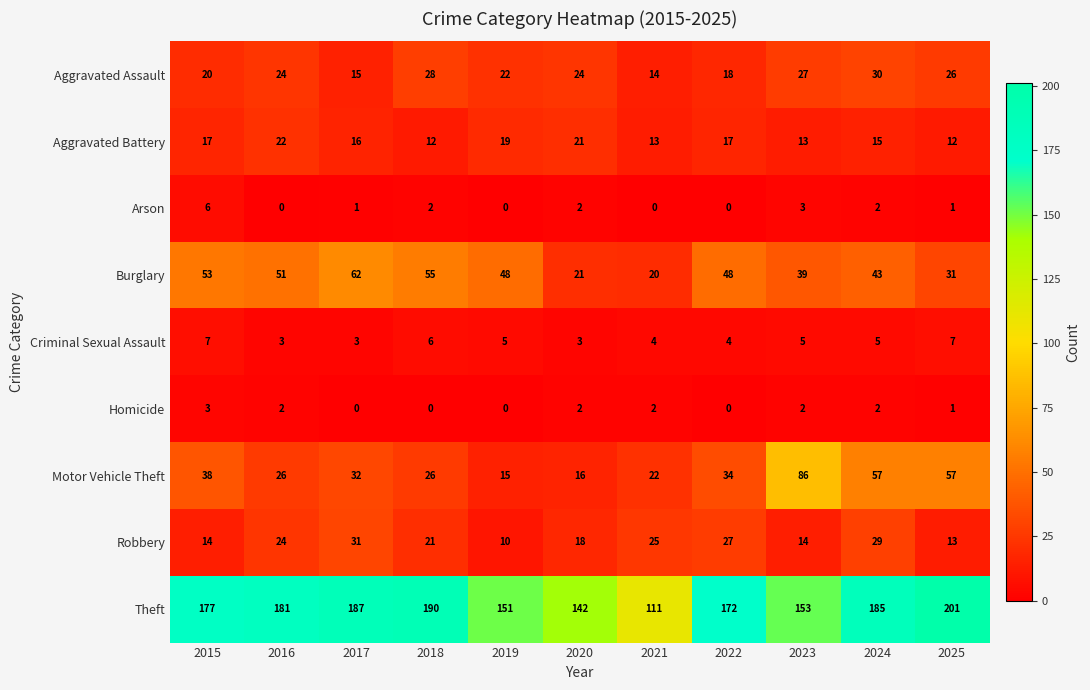

What is the total value across all series at 2024?

368